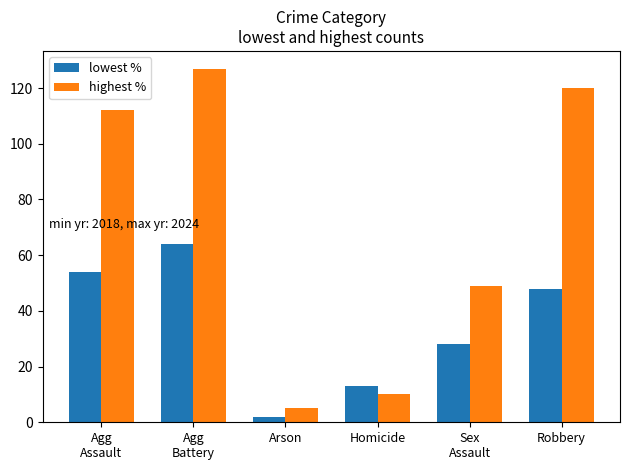

At which category is the sum across all series the highest?

Agg
Battery